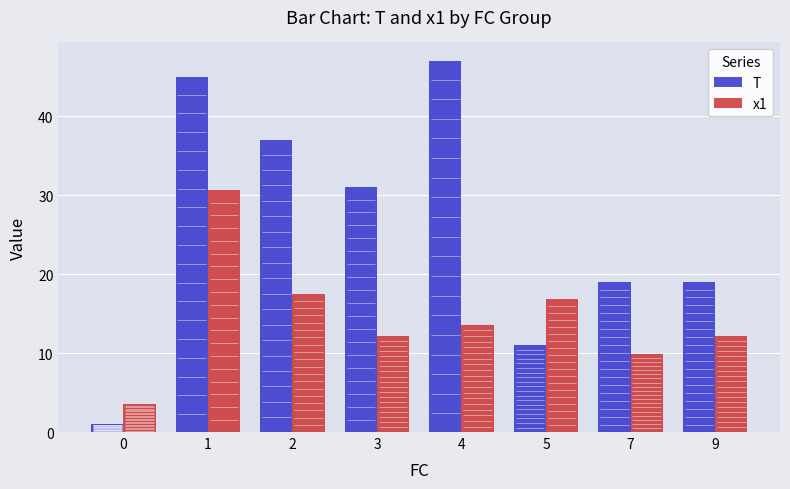

Does the chart contain any negative values?

No